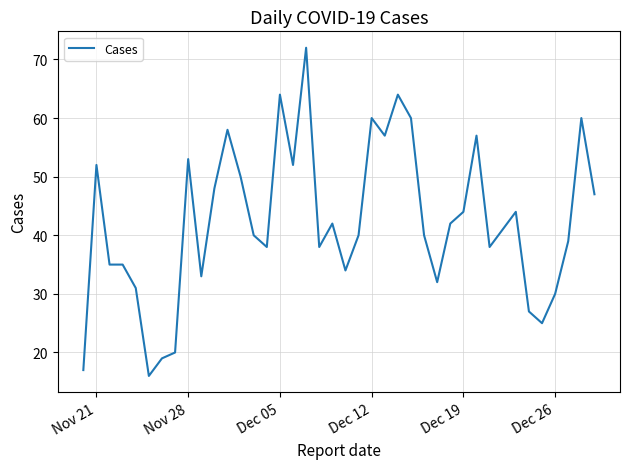

What is the greatest value displayed?

72